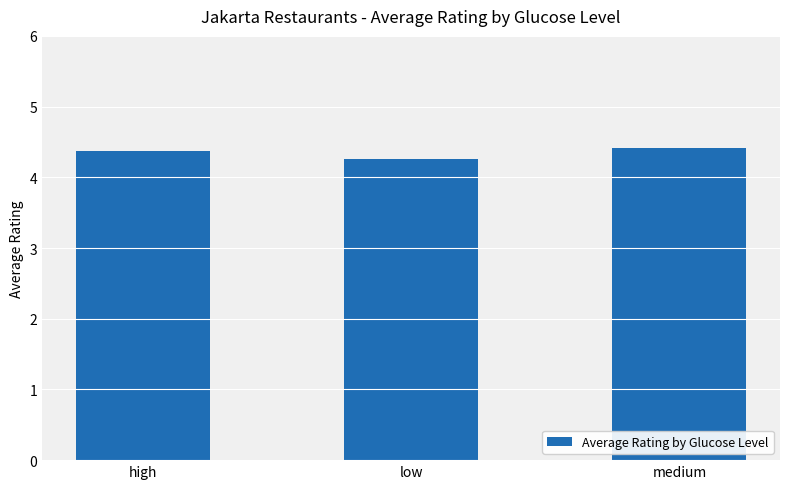

What is the difference between the values at low and high?

0.1